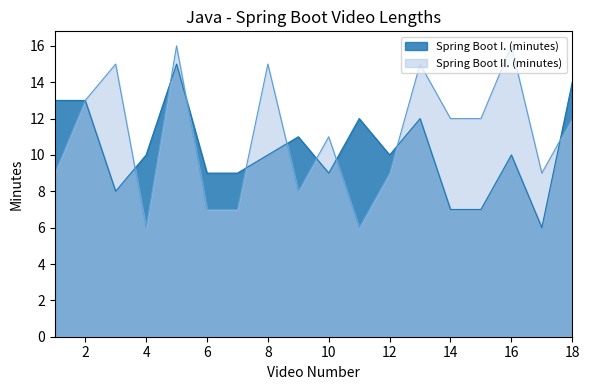

How many data points in Spring Boot I. (minutes) are above 10?

7